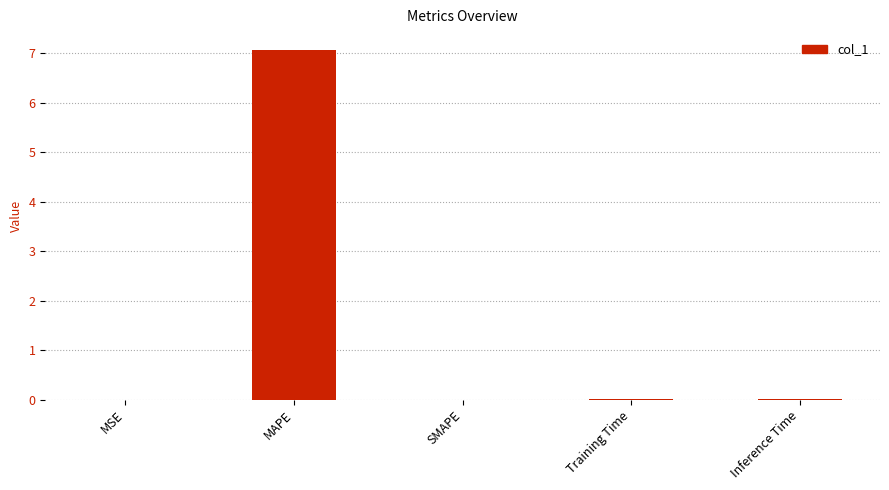

Which label corresponds to the largest value in the chart?

MAPE